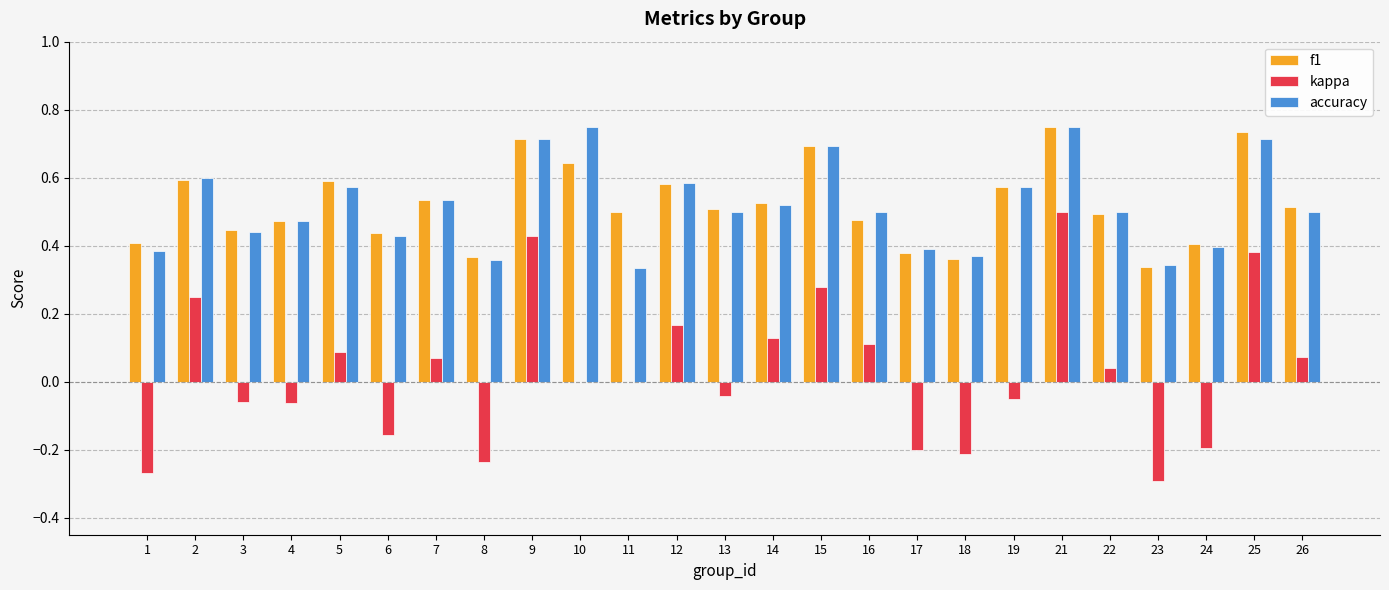

The value of kappa at 25 is 0.5. True or false?

False